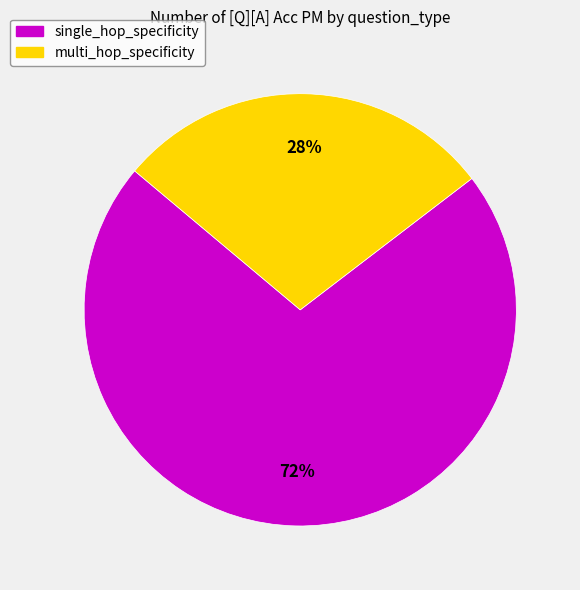

To the nearest percent, what portion does multi_hop_specificity represent?

28%